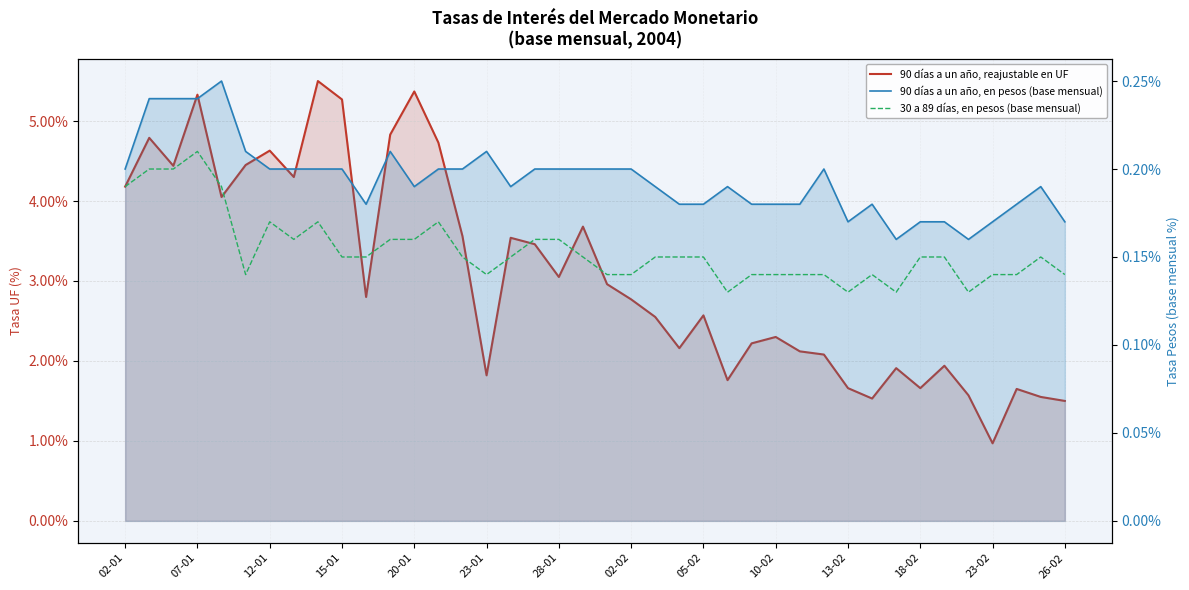

Does the chart have visible grid lines?

Yes